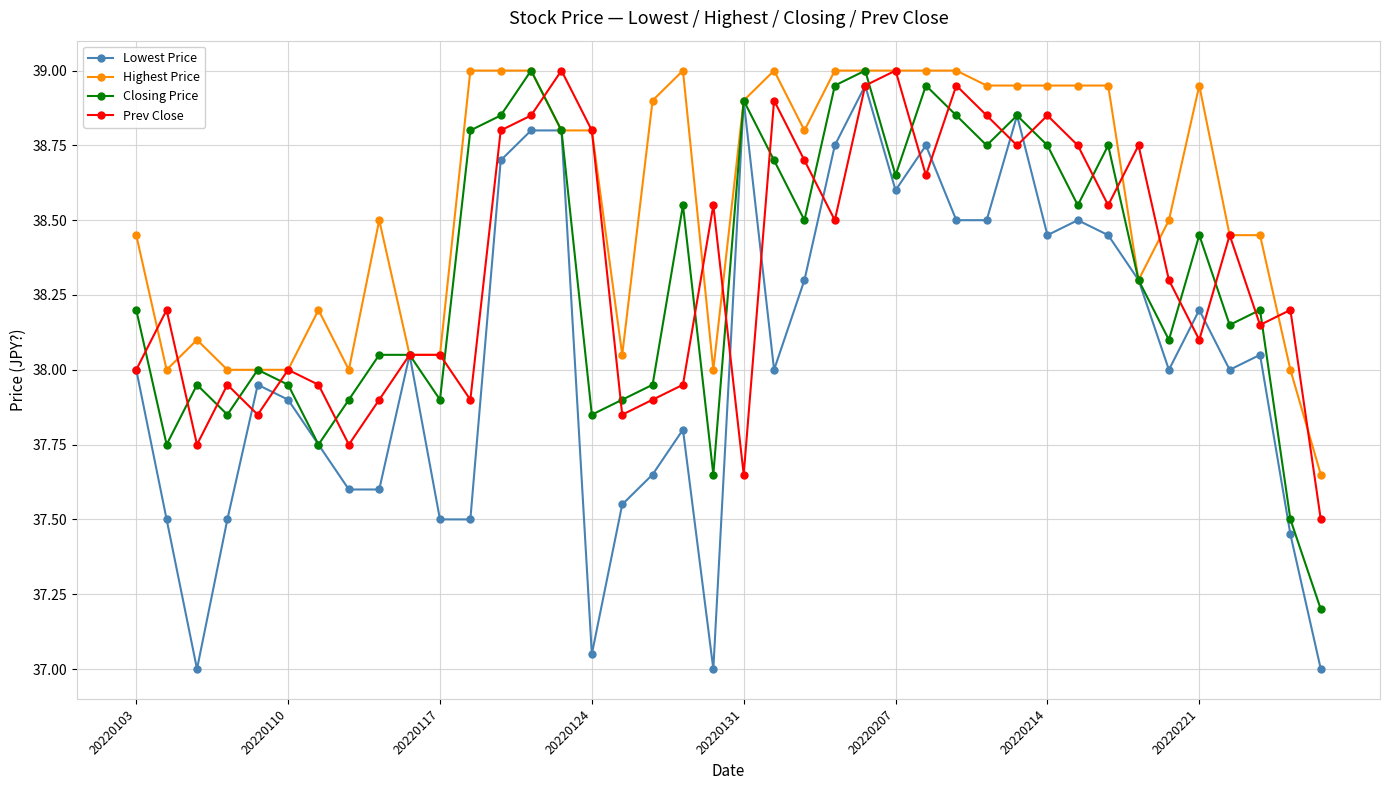

True or false: Highest Price has more than 2 points higher than both neighbors.

True